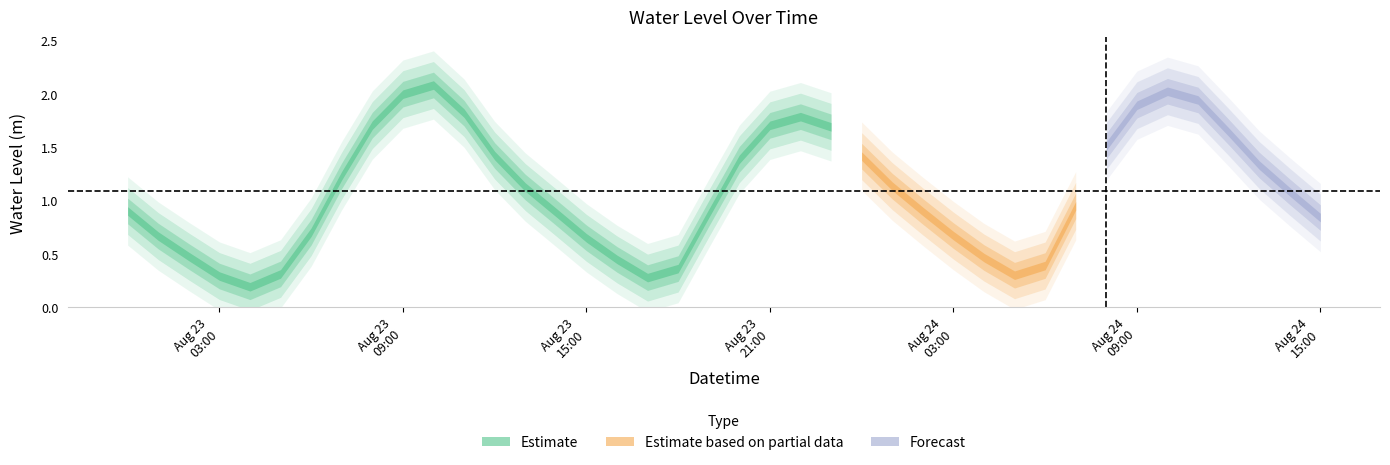

Does the chart display data point markers on the line(s)?

No